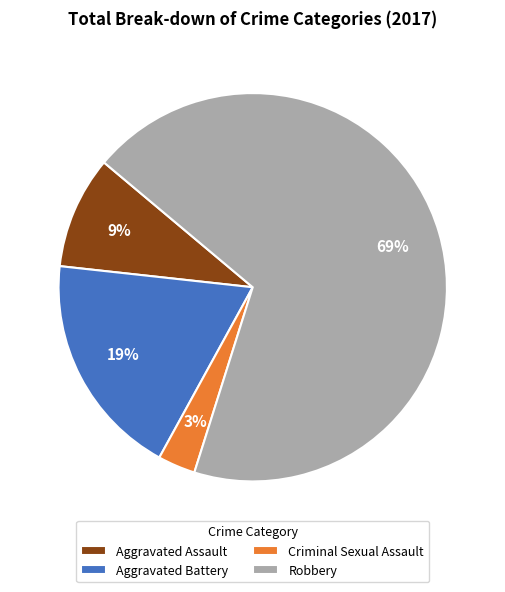

Combined, do Robbery and Aggravated Battery account for over 50%?

Yes